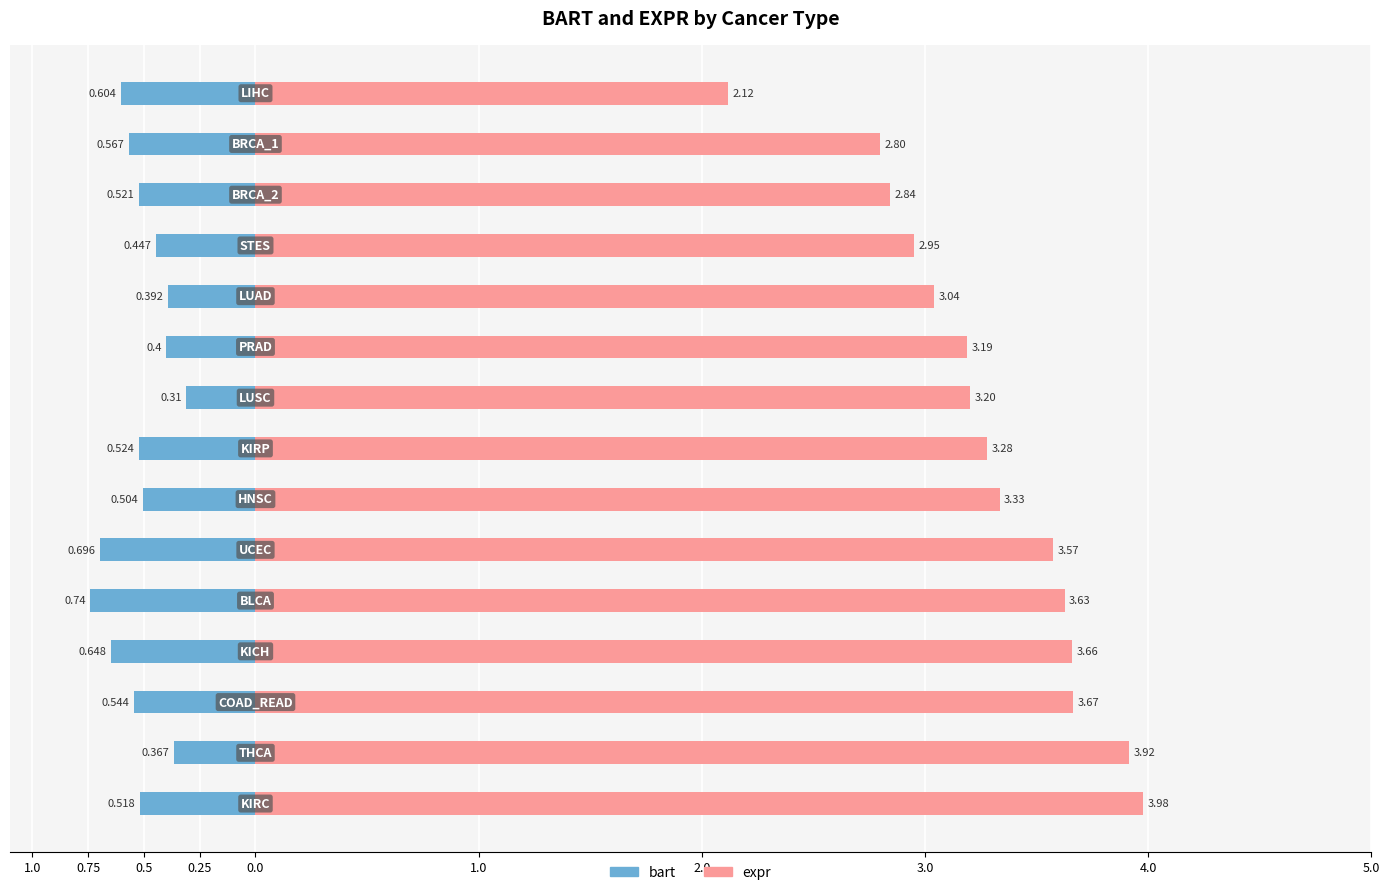

At how many categories does at least one series exceed 1?

15